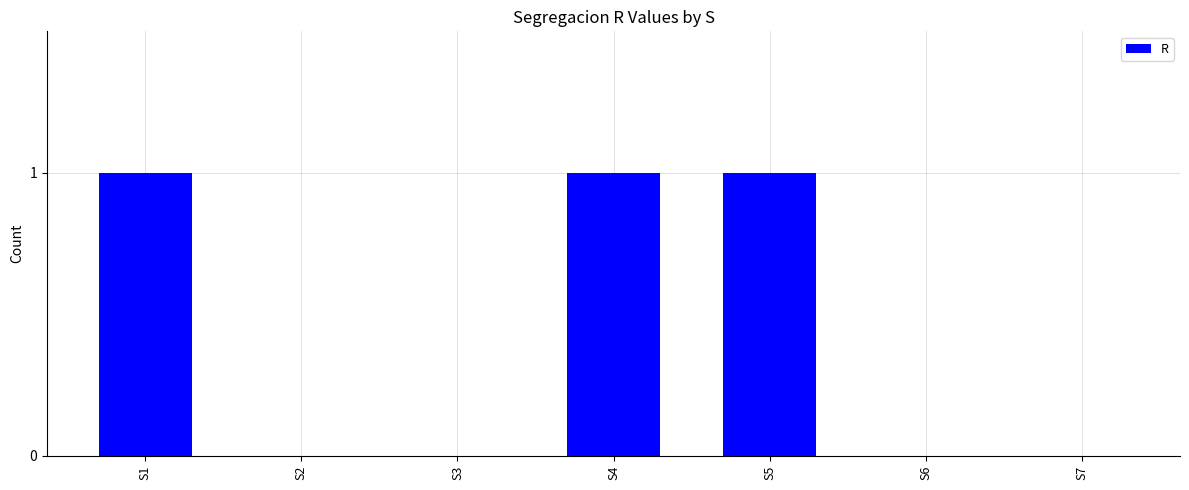

Are the bars grouped side by side (vs. stacked)?

No